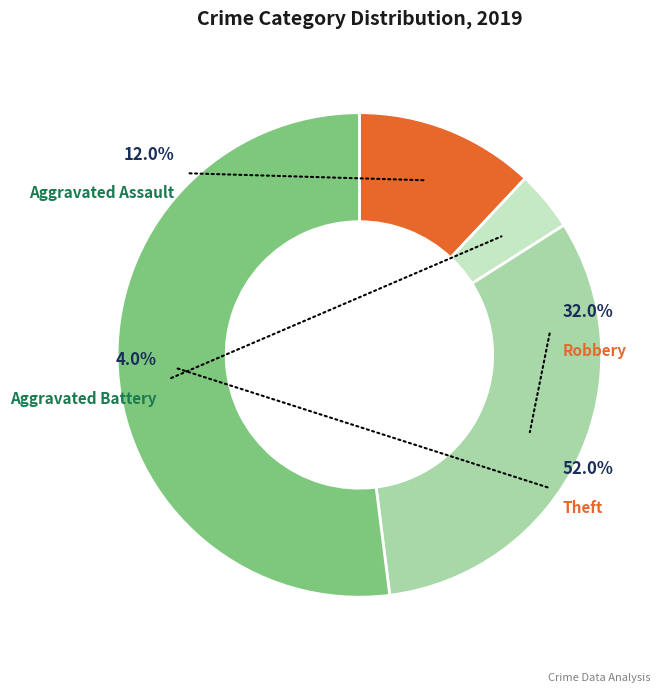

Is there a majority slice in this chart?

Yes